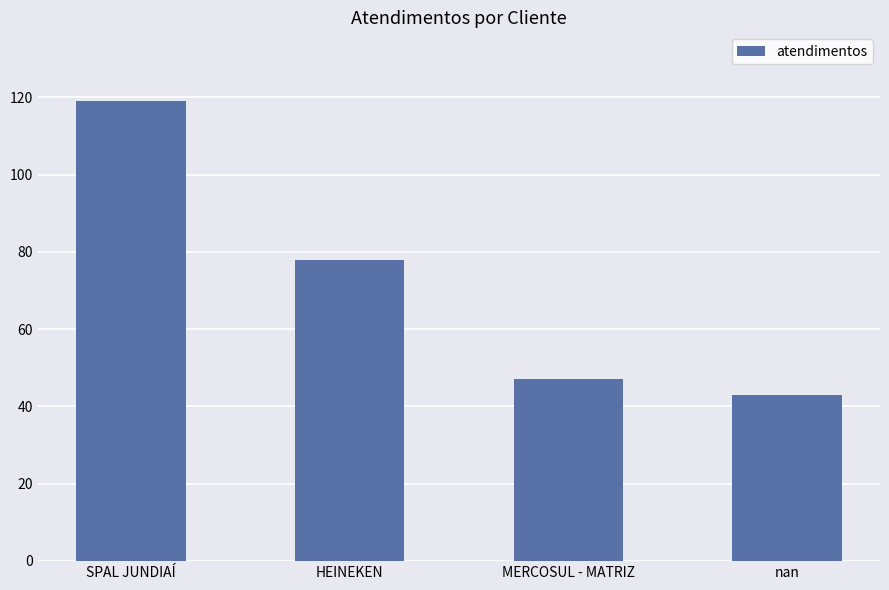

Approximately how many times larger is the value at SPAL JUNDIAÍ compared to MERCOSUL - MATRIZ?

2.5